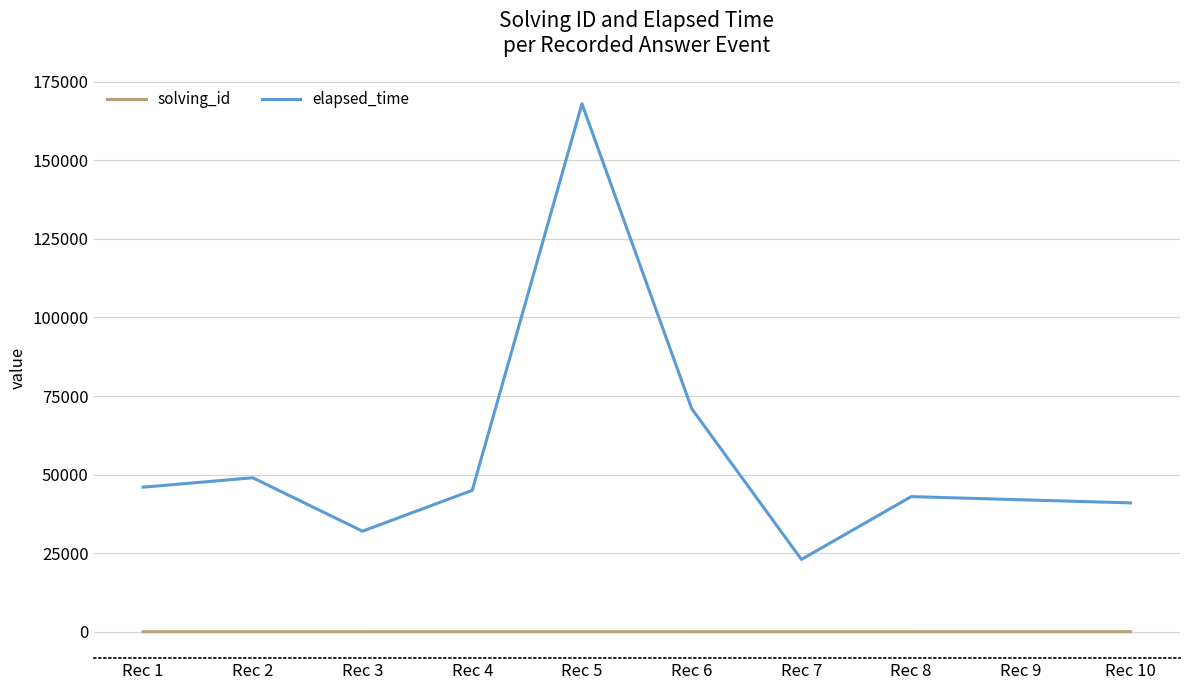

Is it true that elapsed_time equals 23000 at Rec 7?

True